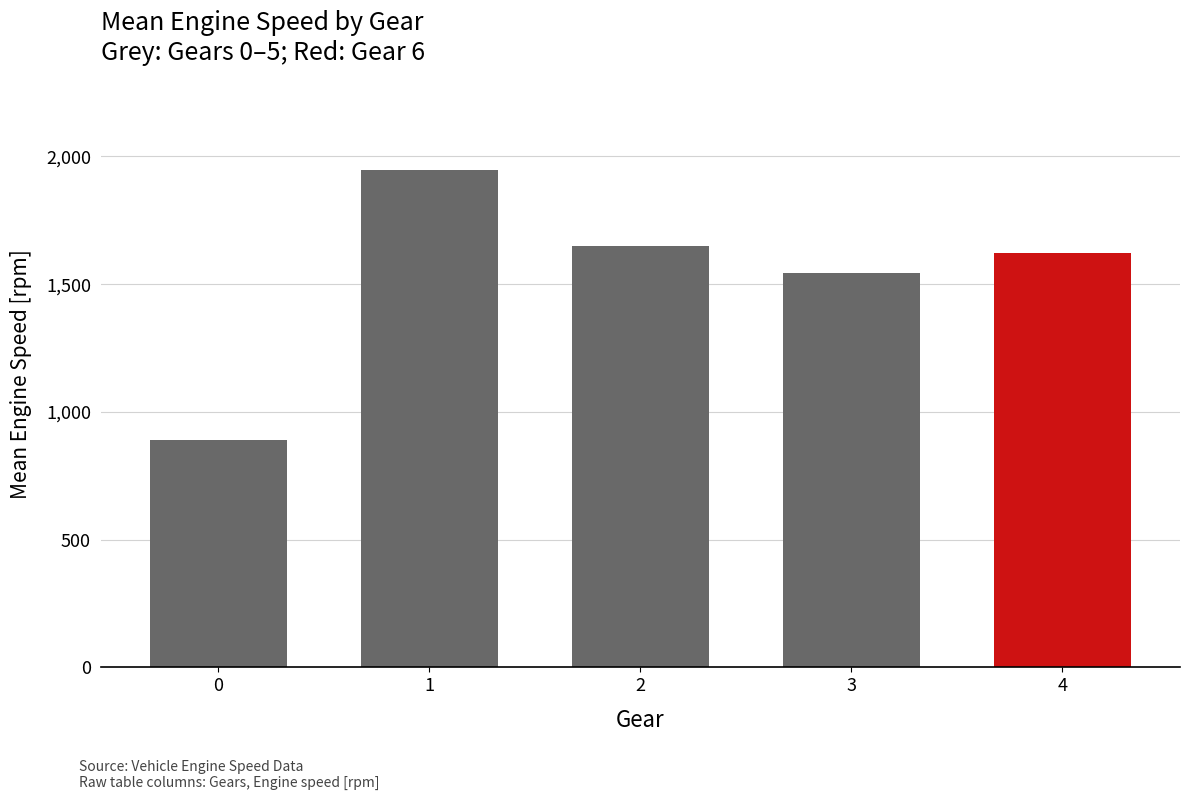

The value at 3 is 1544.5. True or false?

True